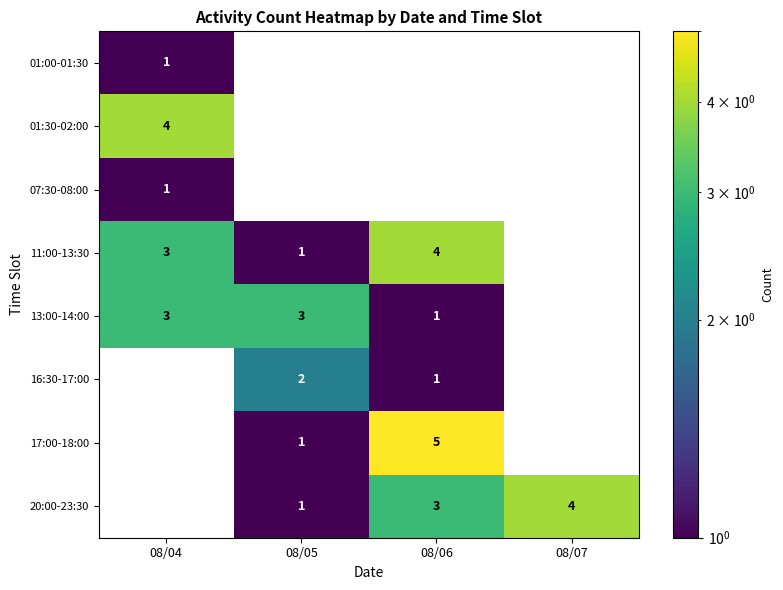

True or false: 20:00-23:30 has a value of 6 at 08/07.

False